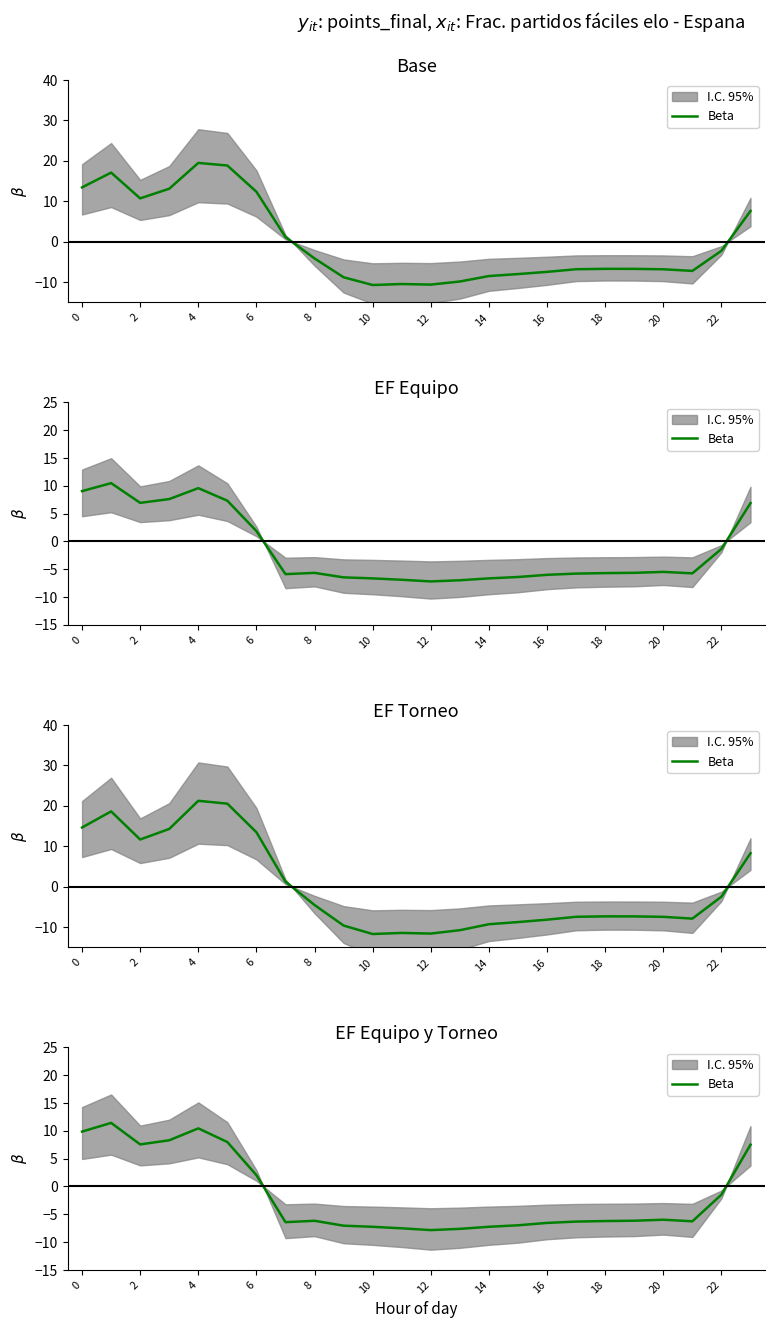

What is the difference between the maximum and minimum values?

19.3